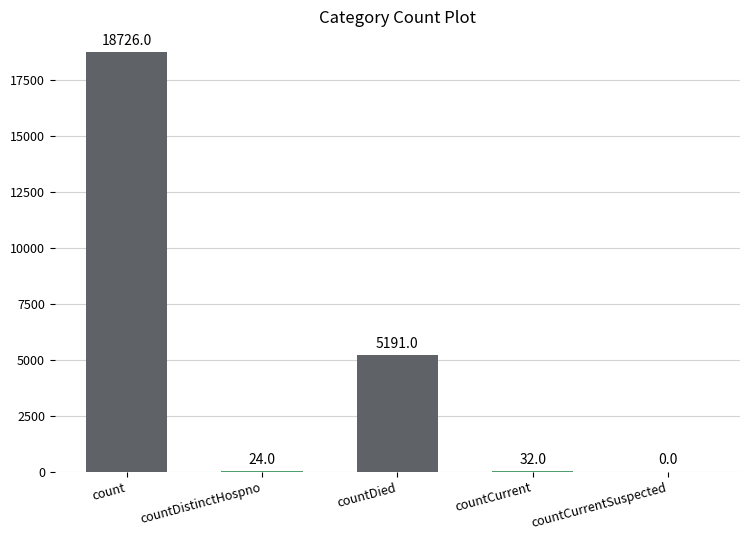

What is the sum of all values?

23973